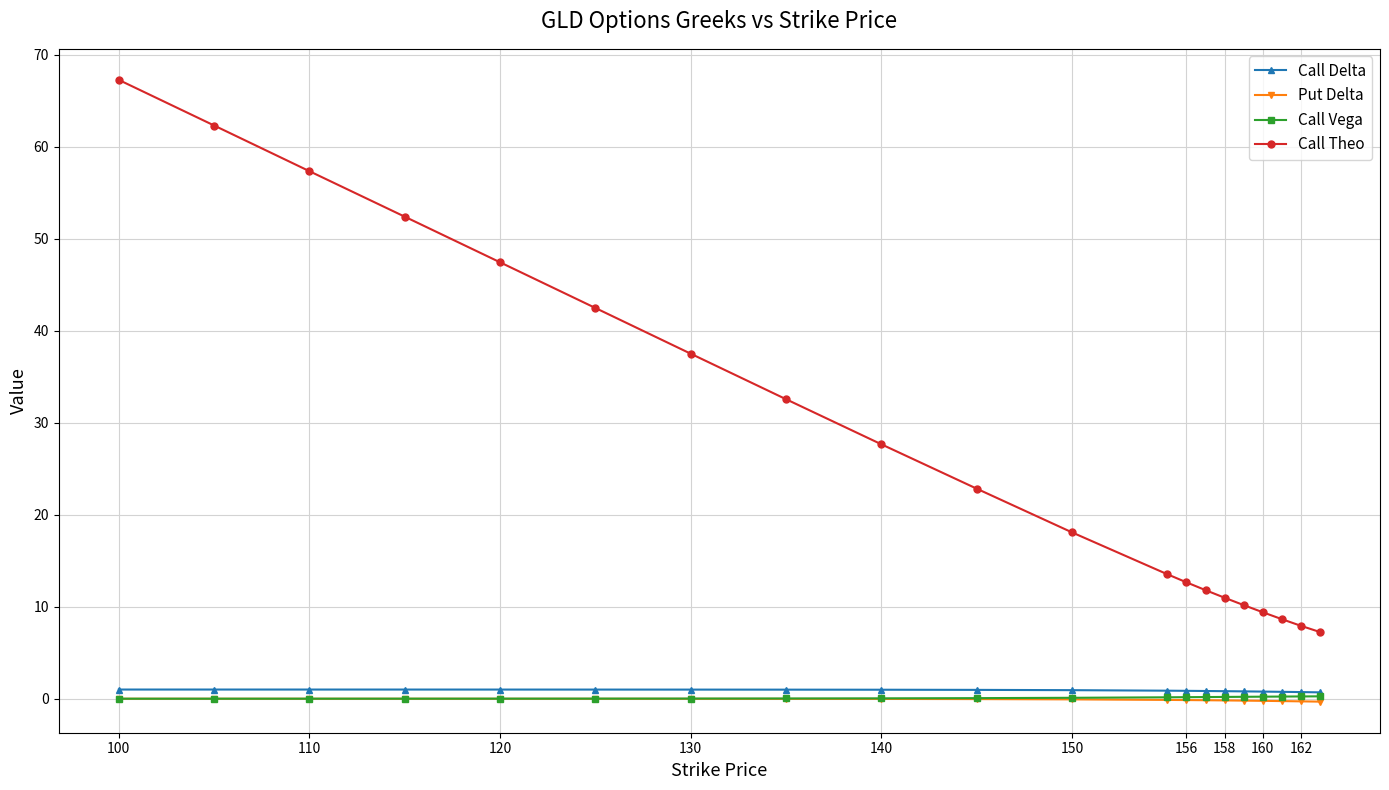

What is the greatest value displayed?

67.3